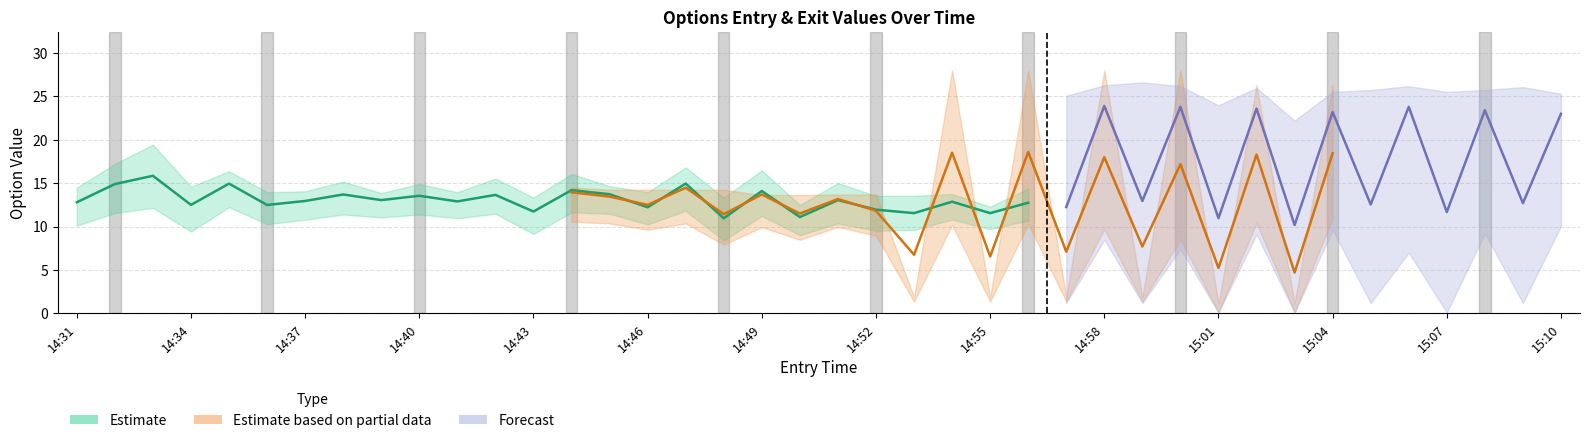

What is the sum of all exit_high values?

388.6